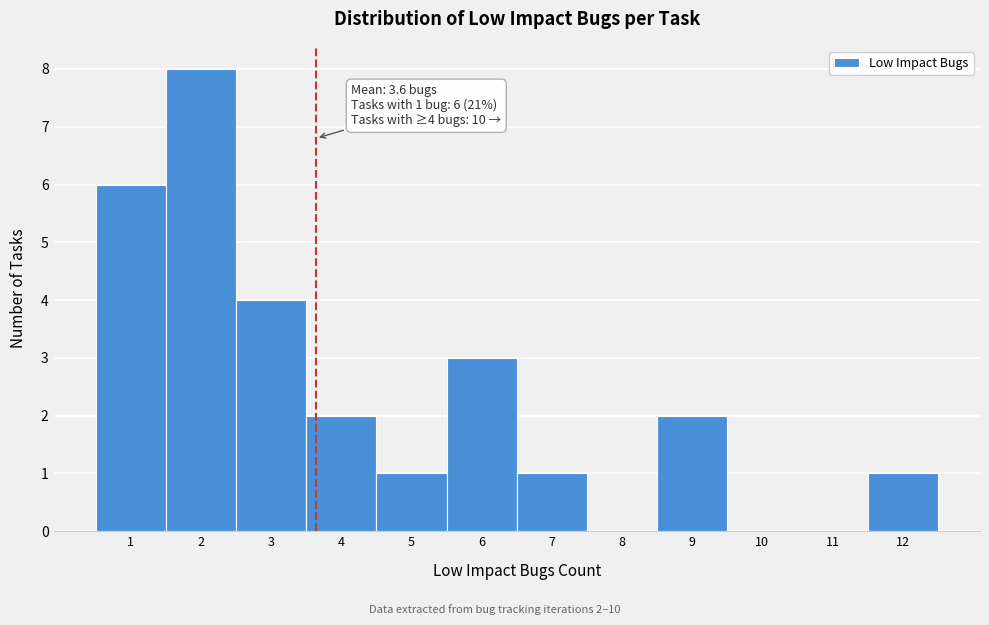

Which range on the x-axis has the tallest bar?

1.5 to 2.5